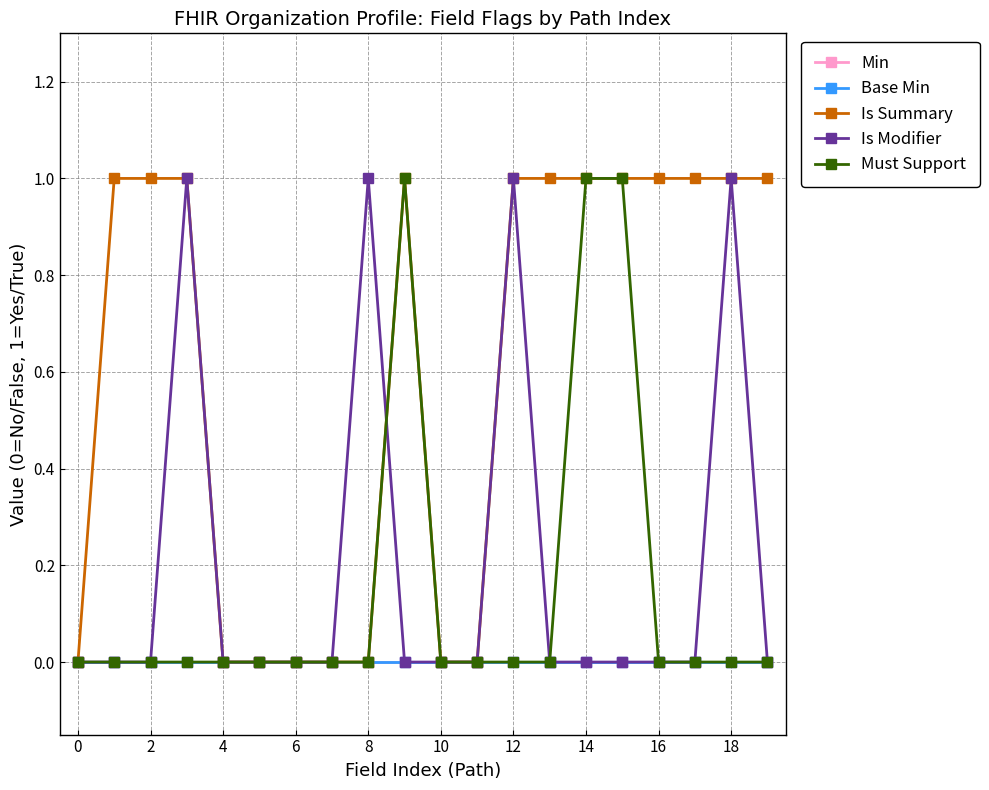

Does the chart have visible grid lines?

Yes